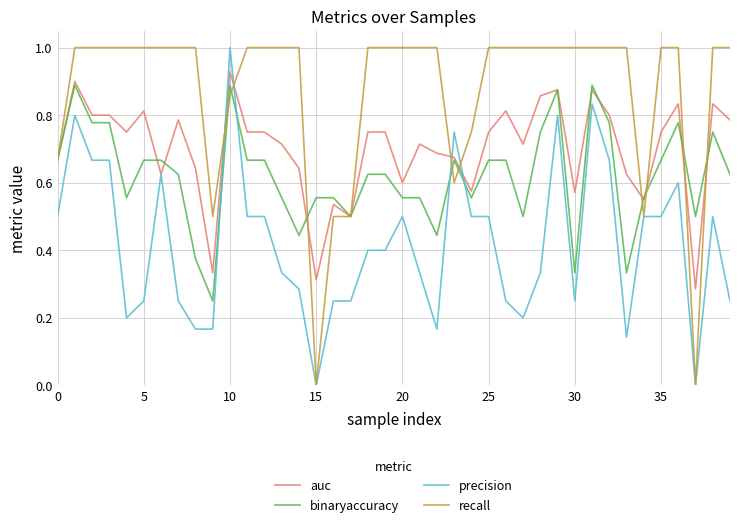

List the series in order of their overall mean, lowest first.

precision, binaryaccuracy, auc, recall